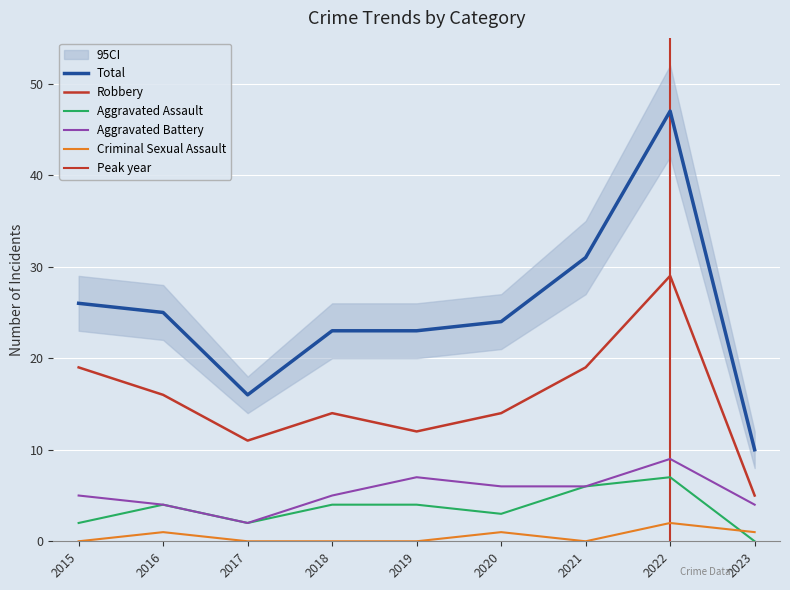

Is the value of Aggravated Assault at 2018 greater than the value of Aggravated Battery at 2023?

No